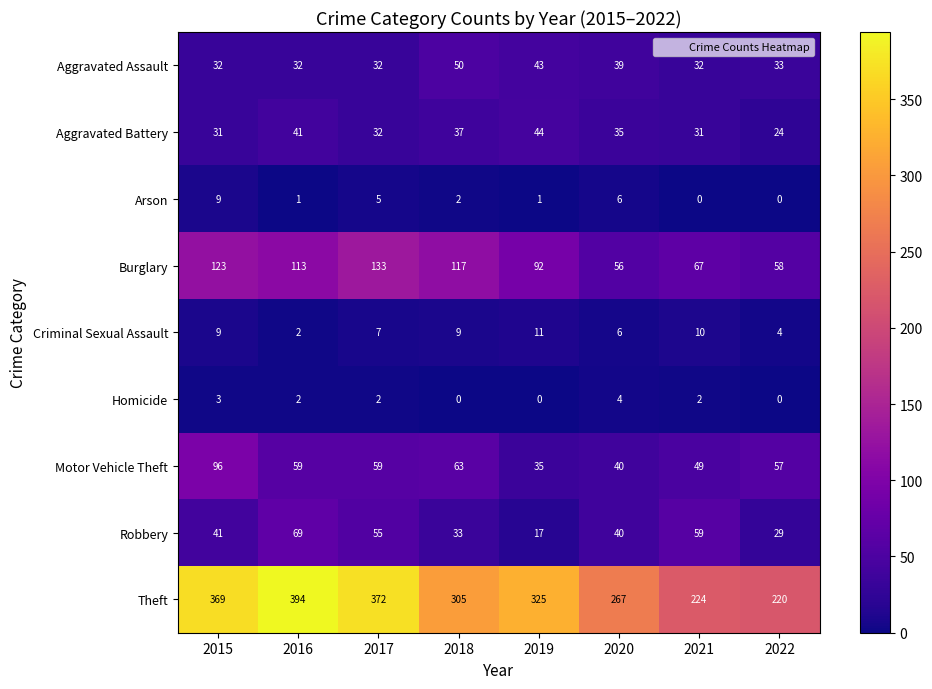

What is the total value across all series at 2022?

425